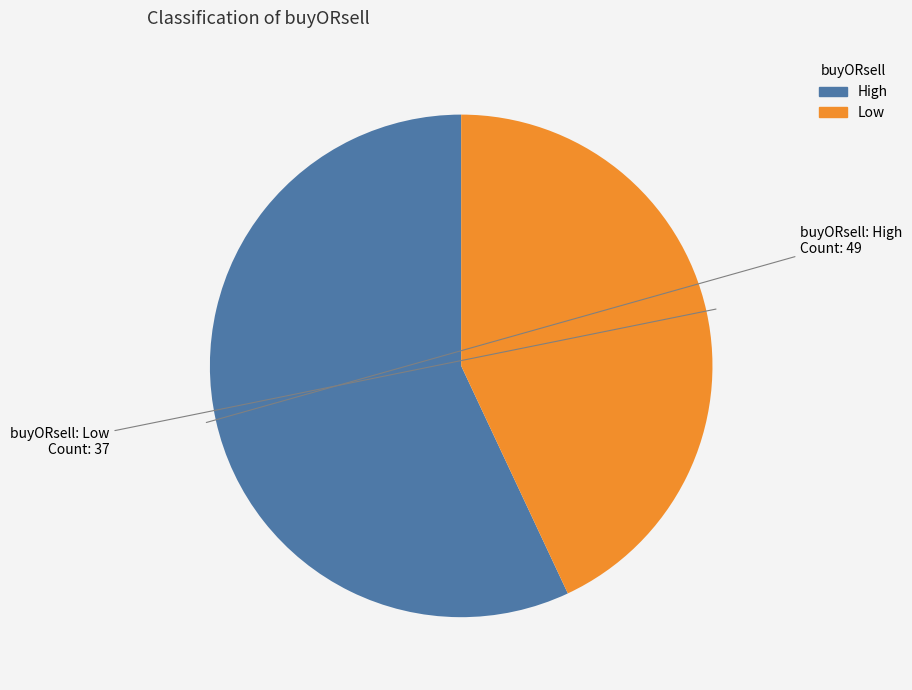

Which has a higher value, Low or High?

High